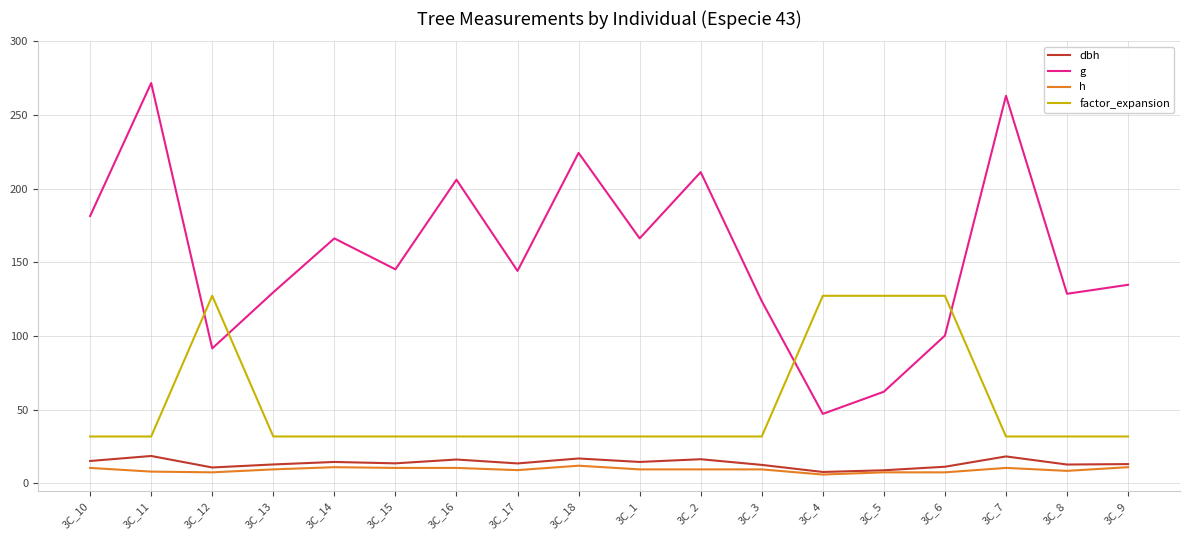

Is it true that factor_expansion equals 20.0 at 3C_1?

False